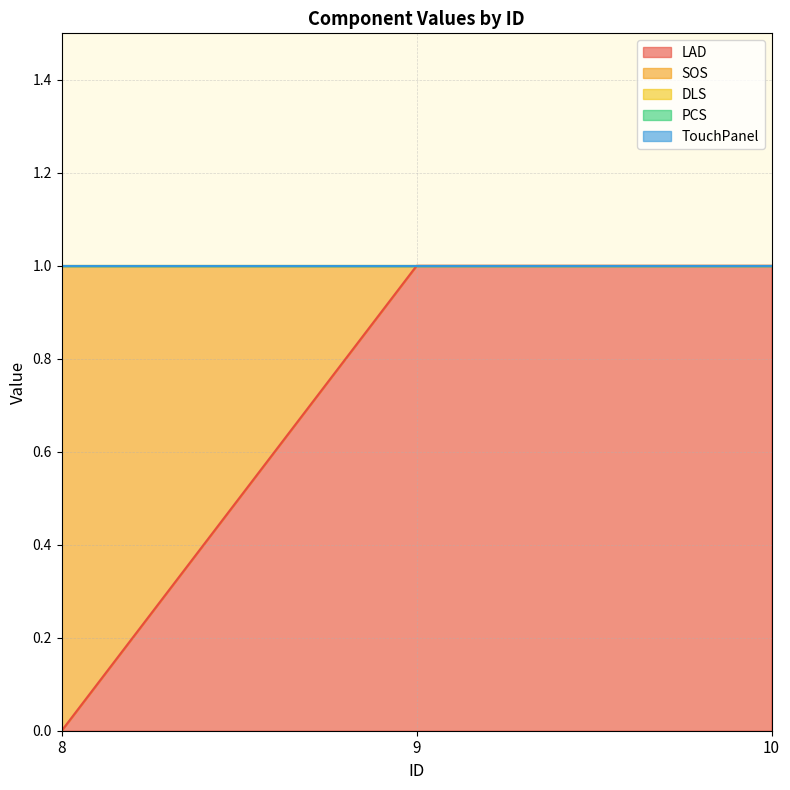

How many LAD values are between 0 and 1?

3